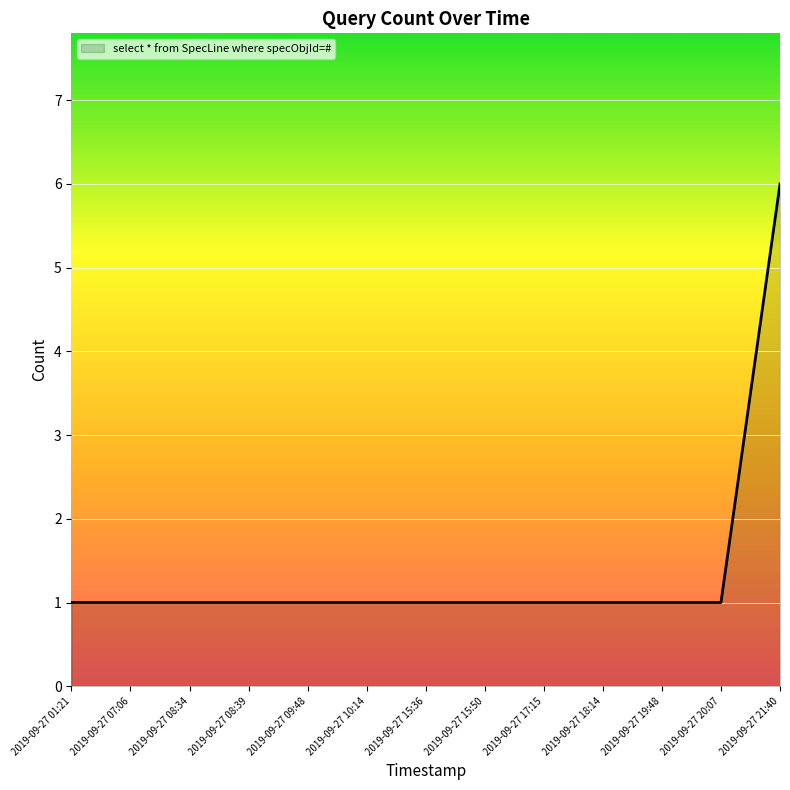

How many categories are shown in the chart?

13